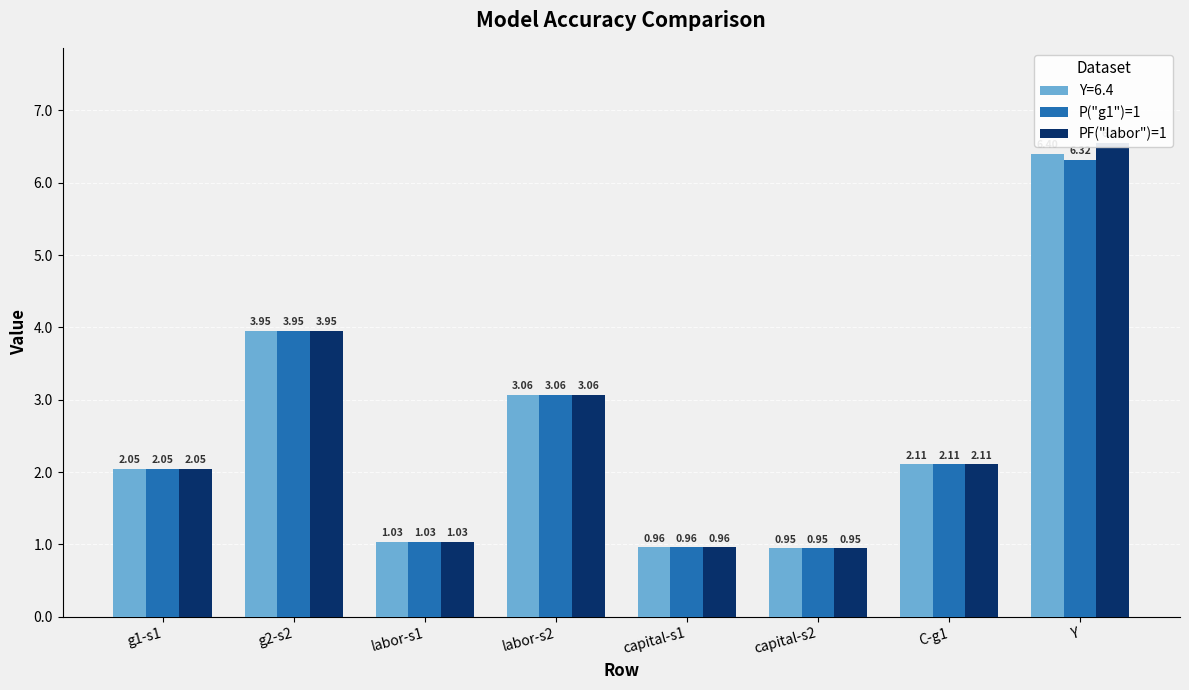

Which label corresponds to the largest value in the chart?

Y